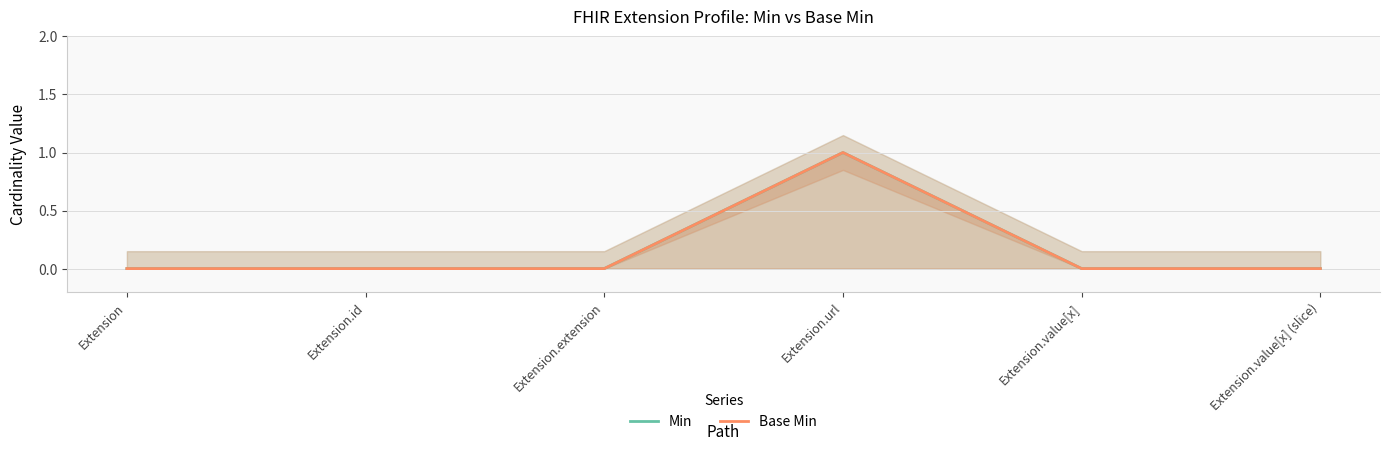

True or false: Min has more than 0 interior local peaks.

True